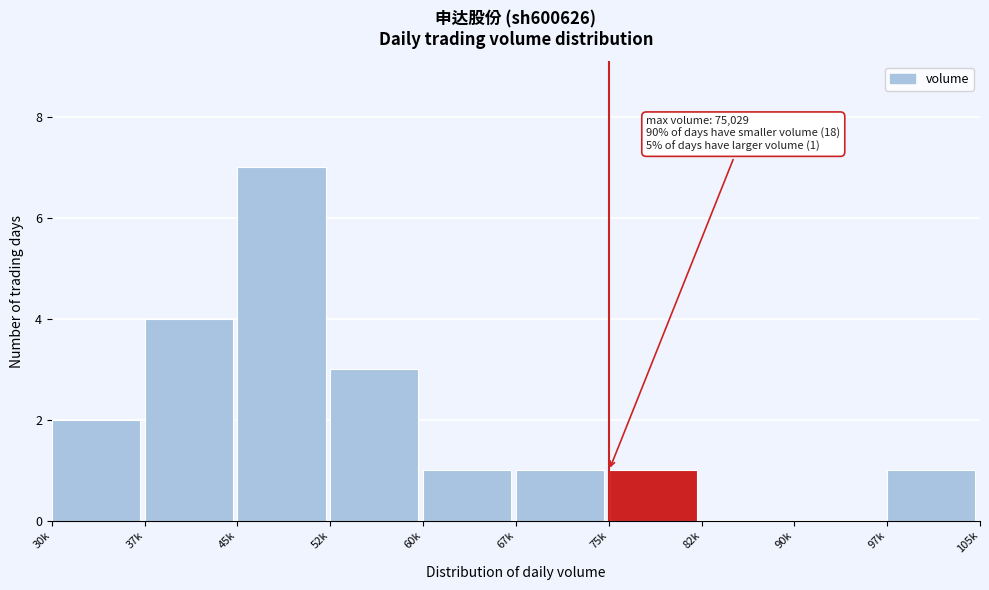

Reading right to left, list all the values displayed in this chart.

97k=1	90k=0	82k=0	75k=1	67k=1	60k=1	52k=3	45k=7	37k=4	30k=2